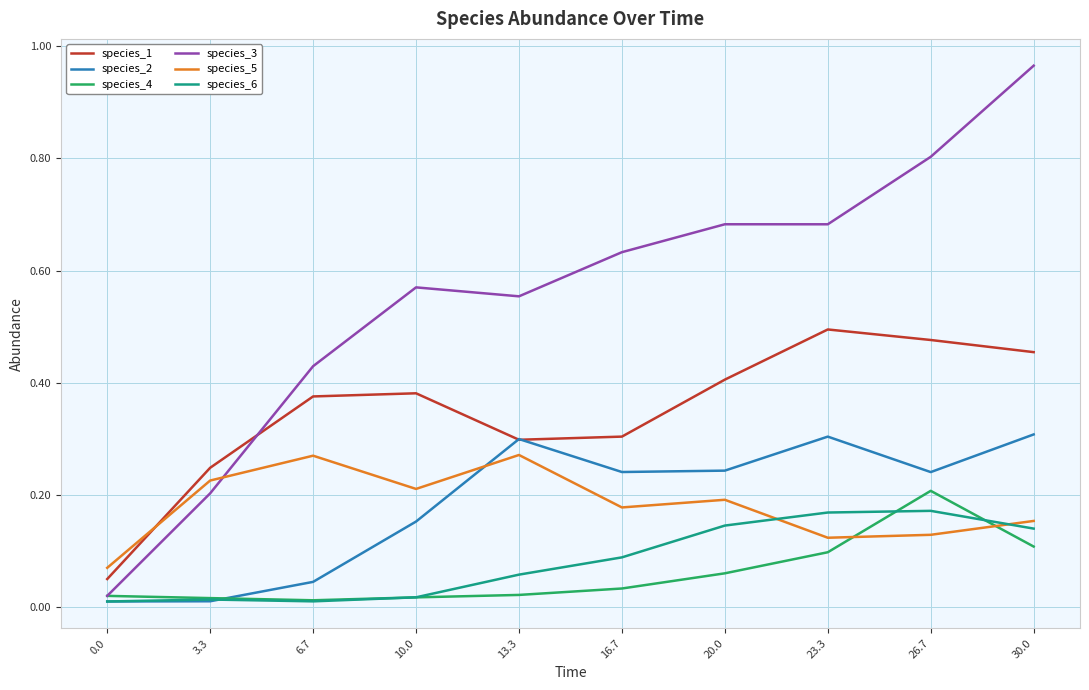

Which category has the highest value in the species_1 series?

23.3